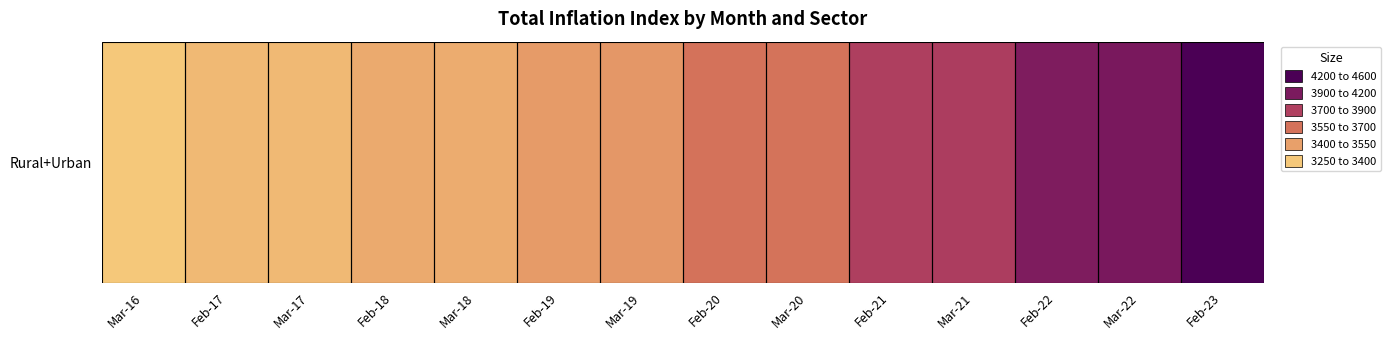

What is the difference between the maximum and minimum values?

1339.3